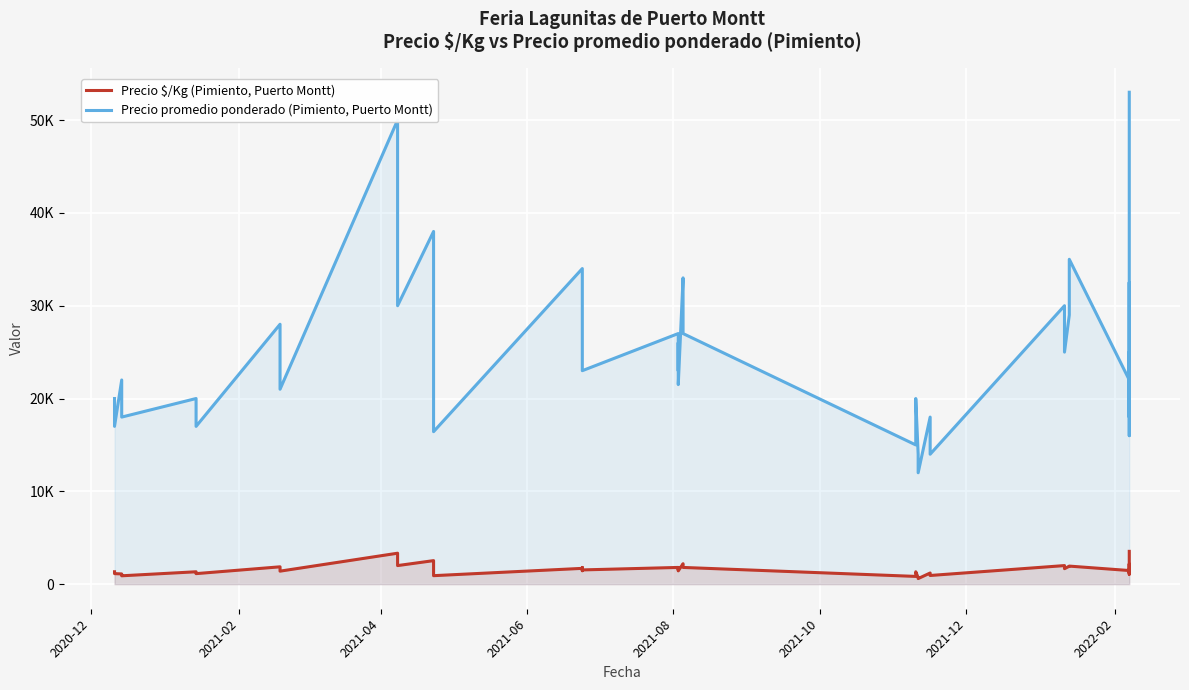

How many distinct data groups are displayed?

2